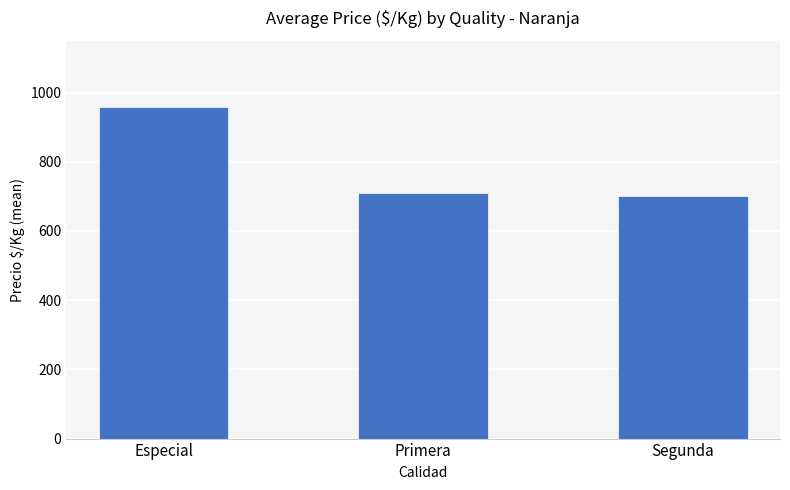

True or false: the data shows 155.9 at Primera.

False